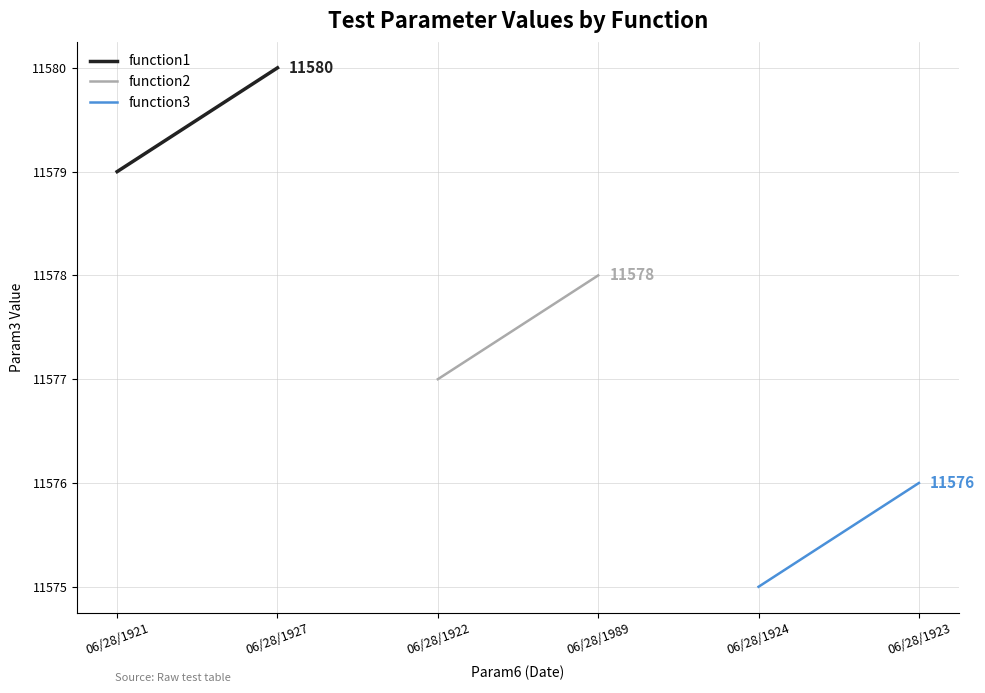

Reading left to right, list all the values displayed in this chart.

function1: 11579	11580
function2: 11577	11578
function3: 11575	11576